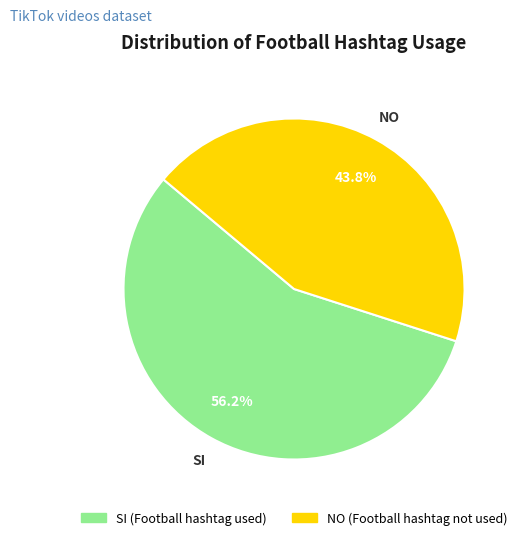

Which category has the smallest portion of the pie?

NO